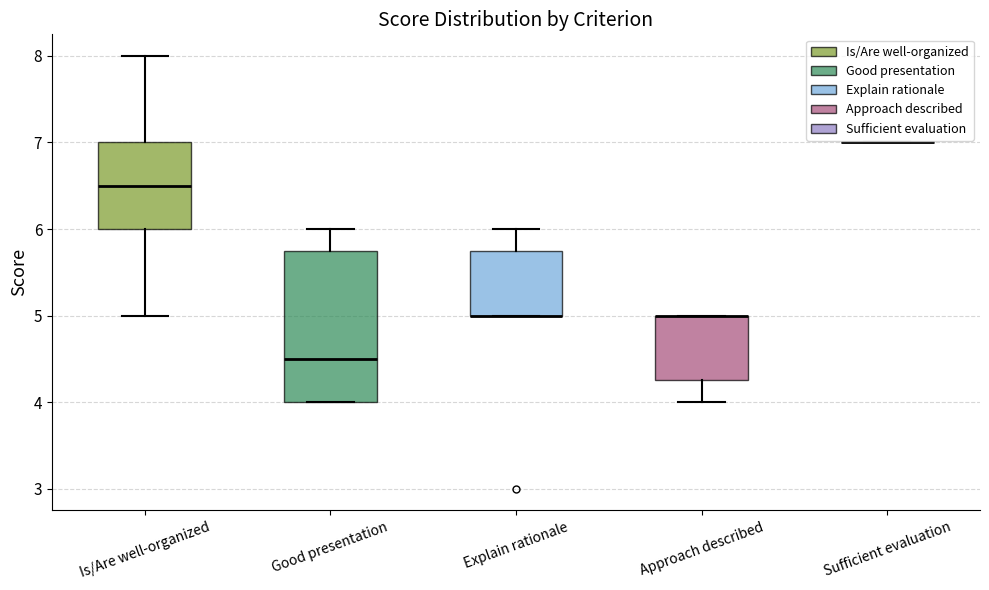

Reading left to right, read every box against the y-axis: the position of its median line, the range the box covers, and the ends of its whiskers. The values are not printed on the chart, so give them approximately, as read against the axis.

Is/Are well-organized: median 6.5, box 6.0 to 7.0, whiskers 5.0 to 8.0
Good presentation: median 4.5, box 4.0 to 5.8, whiskers 4.0 to 6.0
Explain rationale: median 5.0 (drawn on the box's lower edge), box 5.0 to 5.8, whiskers 5.0 to 6.0
Approach described: median 5.0 (drawn on the box's upper edge), box 4.3 to 5.0, whiskers 4.0 to 5.0
Sufficient evaluation: box collapsed to a line at 7.0, whiskers 7.0 to 7.0